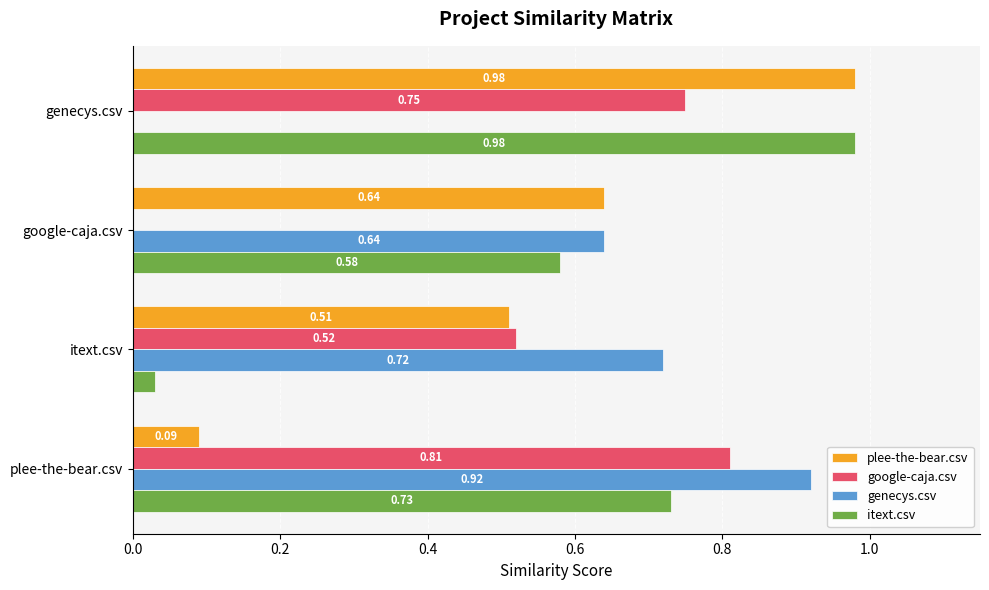

Which series has the largest total across all categories?

itext.csv